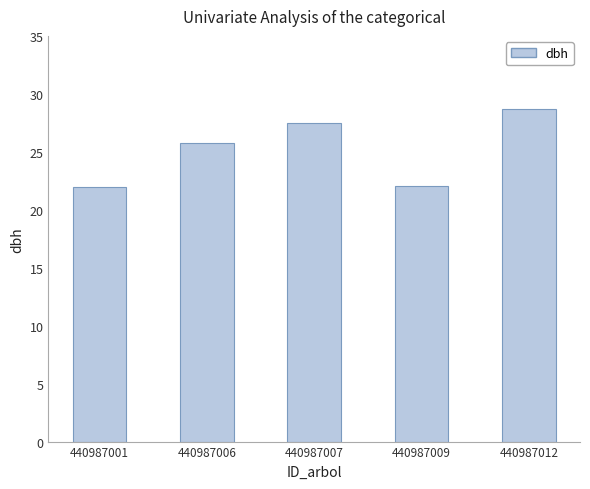

Is it true that the value at 440987009 is 9.9?

False